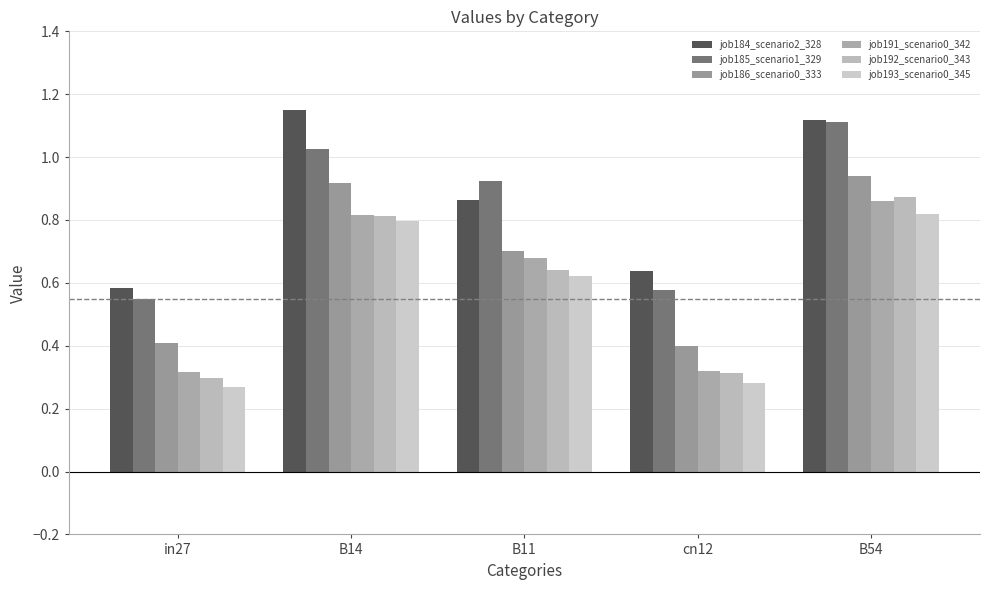

What is the difference between the highest and lowest values at in27?

0.3